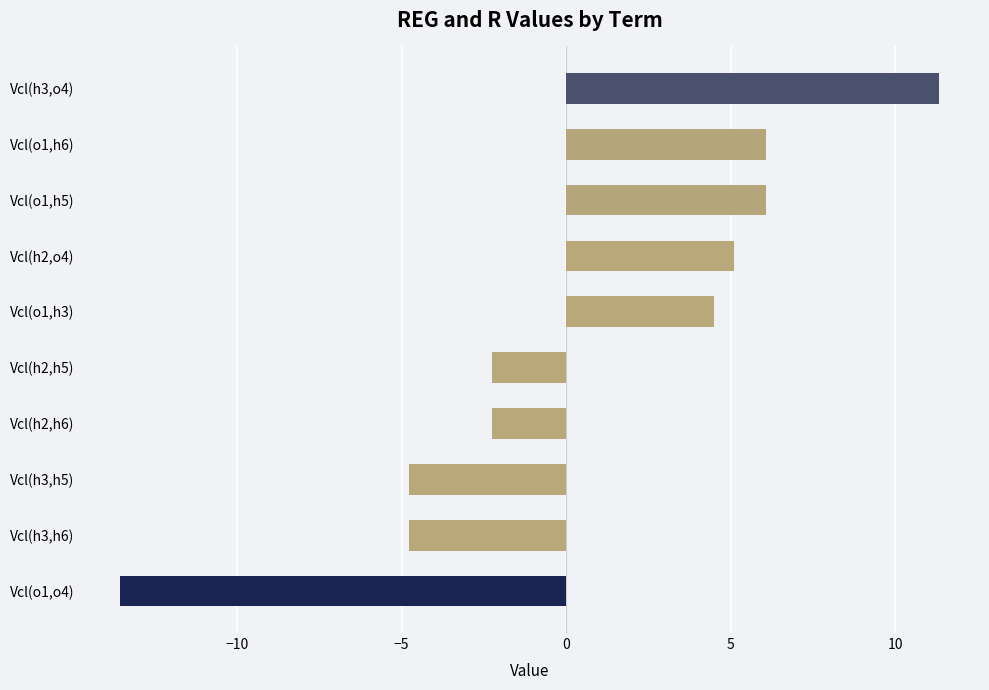

What is the ratio of the value at Vcl(o1,h6) to the value at Vcl(o1,h5)?

1.0